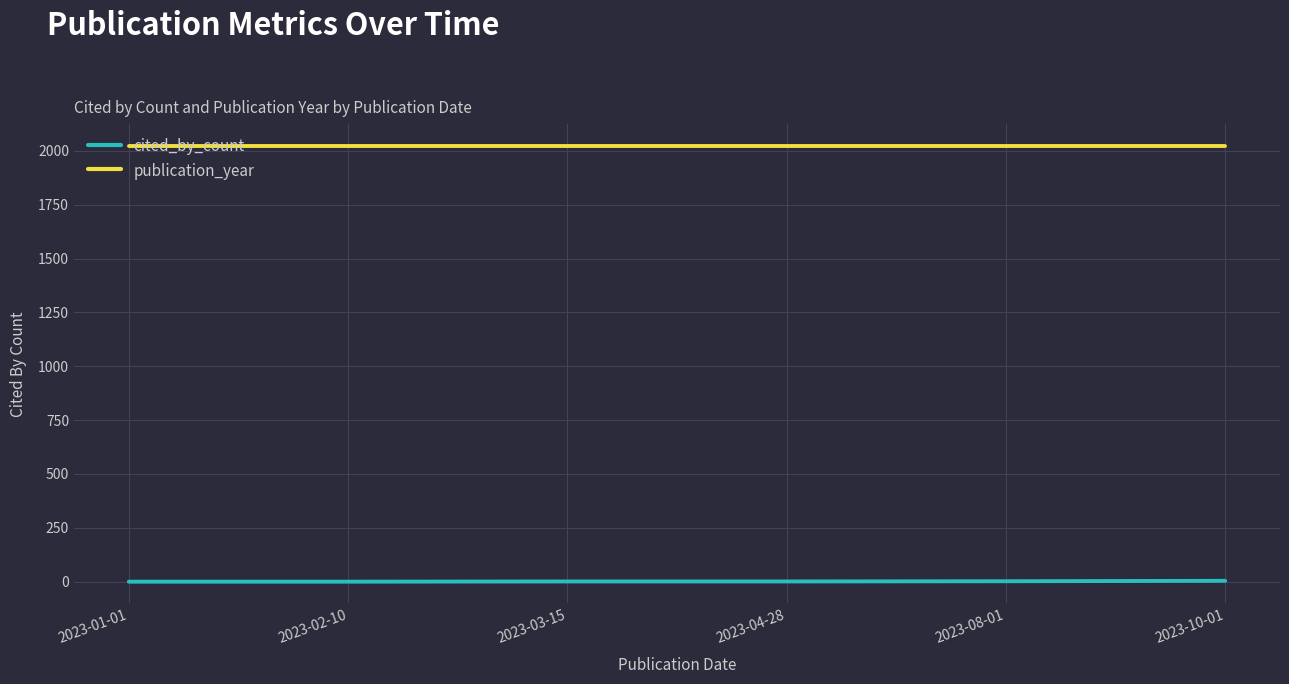

What is the minimum value for publication_year?

2023